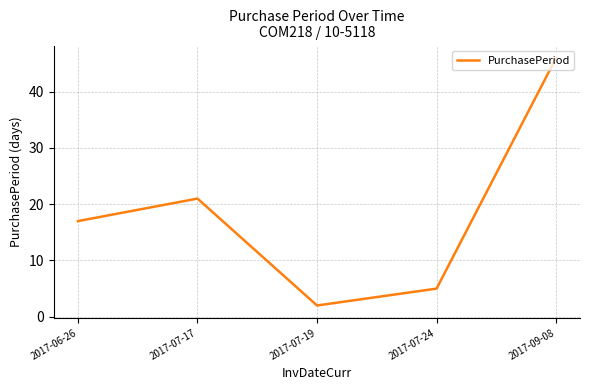

Which has a higher value, 2017-09-08 or 2017-07-19?

2017-09-08